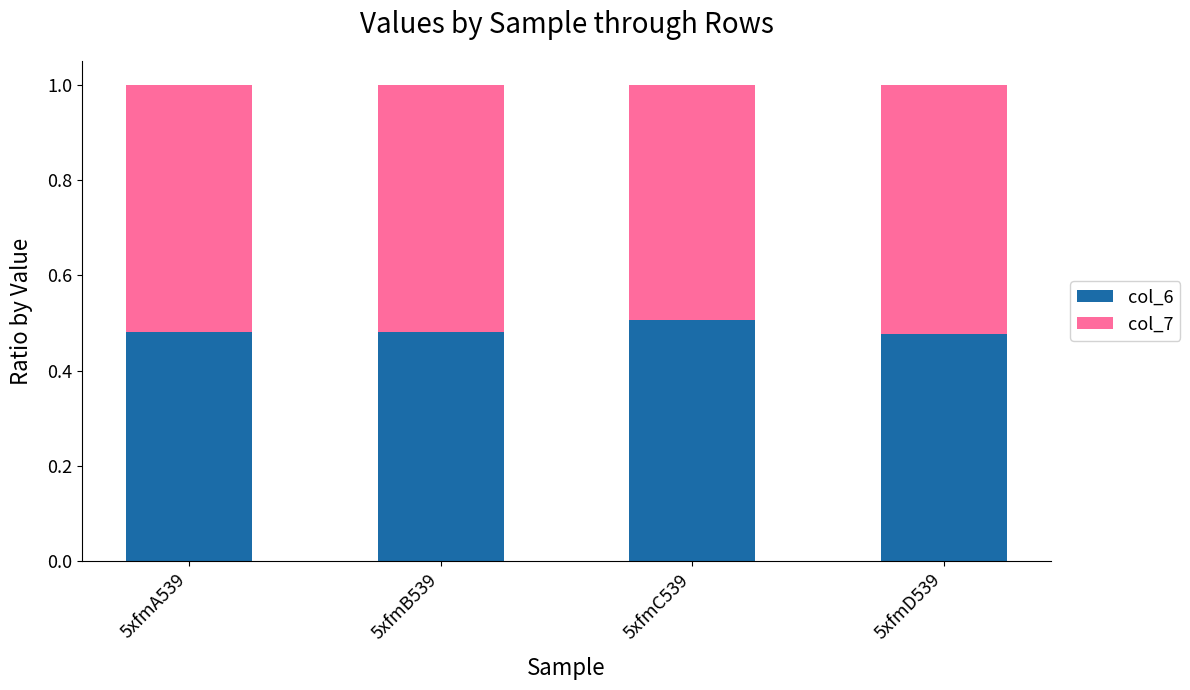

What is the total value across all series at 5xfmC539?

1.0